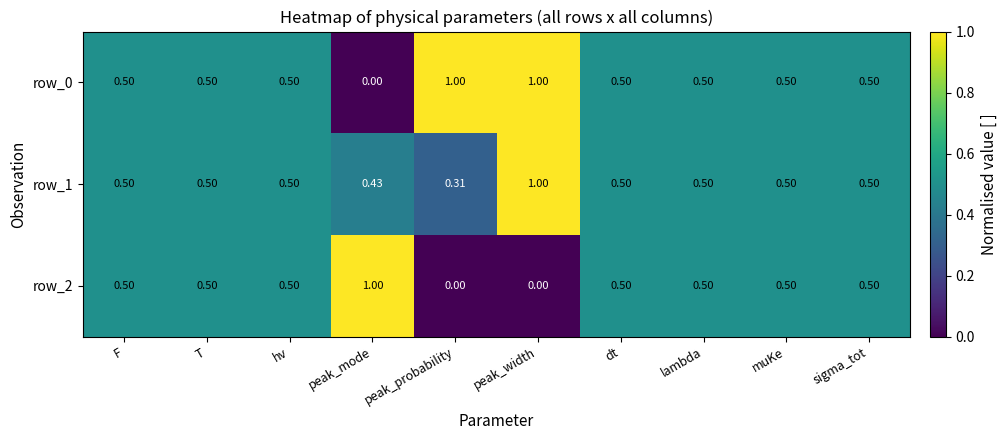

At how many categories does at least one series exceed 0?

10